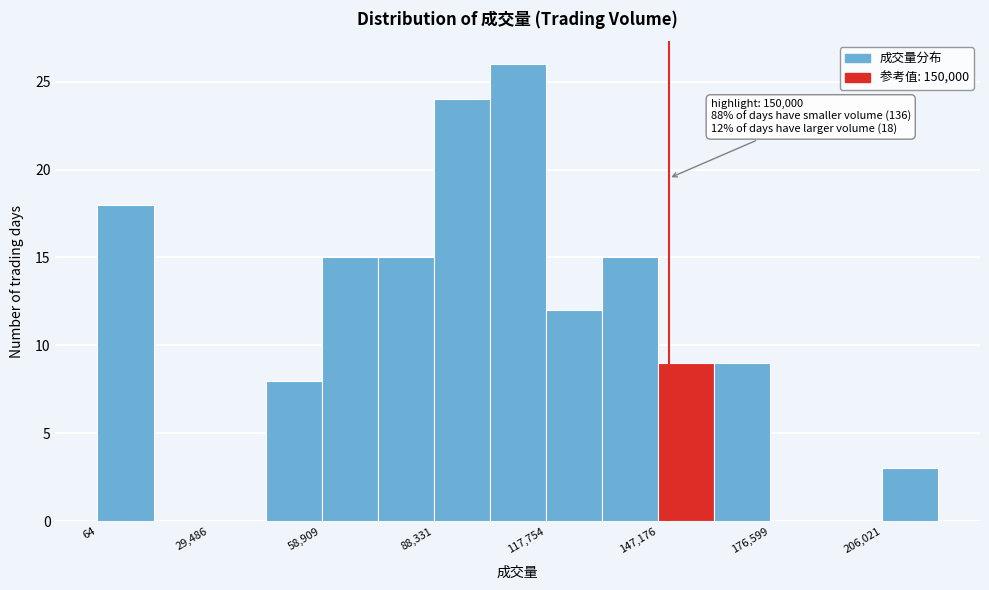

Around what value on the x-axis is the tallest bar? Give the approximate position of its centre, as read against the axis.

110000